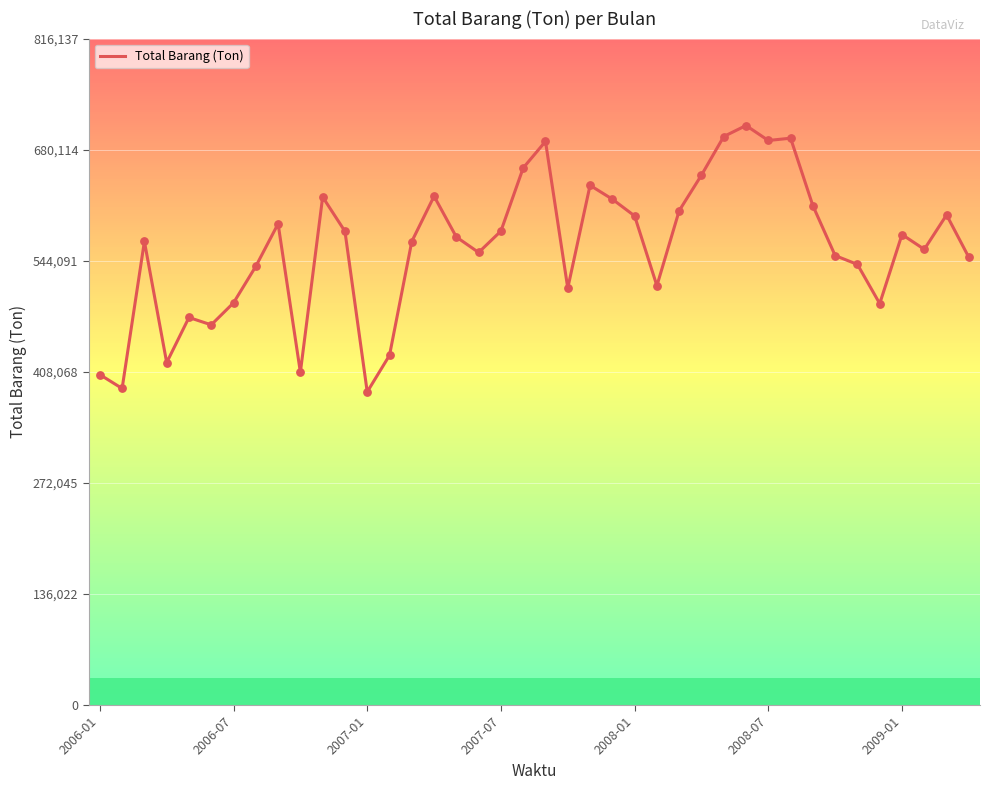

What is the difference between the maximum and minimum values?

326214